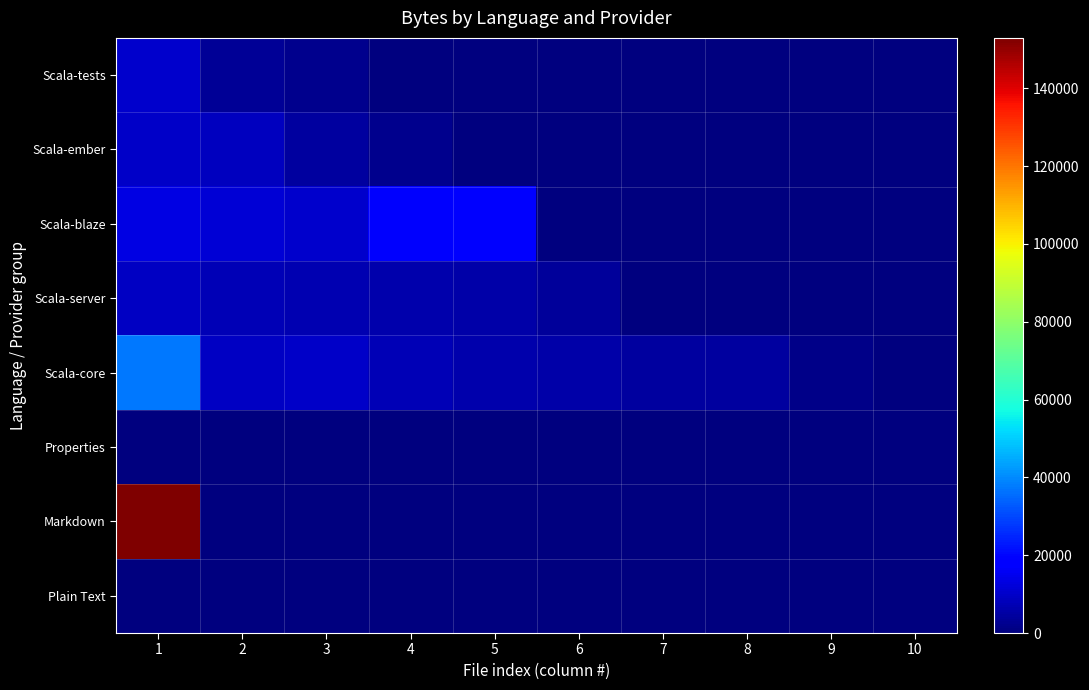

Reading left to right, what are all the values shown in this chart?

Plain Text: 1=48	2=48	3=45	4=2	5=0	6=0	7=0	8=0	9=0	10=0
Markdown: 1=152972	2=0	3=0	4=0	5=0	6=0	7=0	8=0	9=0	10=0
Properties: 1=0	2=19	3=0	4=0	5=0	6=0	7=0	8=0	9=0	10=0
Scala-core: 1=37426	2=9504	3=9704	4=7368	5=6160	6=5710	7=4660	8=4404	9=1733	10=584
Scala-server: 1=9186	2=7312	3=6674	4=6357	5=5701	6=4140	7=0	8=0	9=0	10=0
Scala-blaze: 1=13534	2=11475	3=10641	4=17175	5=17836	6=0	7=0	8=0	9=0	10=0
Scala-ember: 1=9740	2=8918	3=4374	4=2260	5=0	6=0	7=0	8=0	9=0	10=0
Scala-tests: 1=10181	2=3243	3=2039	4=0	5=0	6=0	7=0	8=0	9=0	10=0